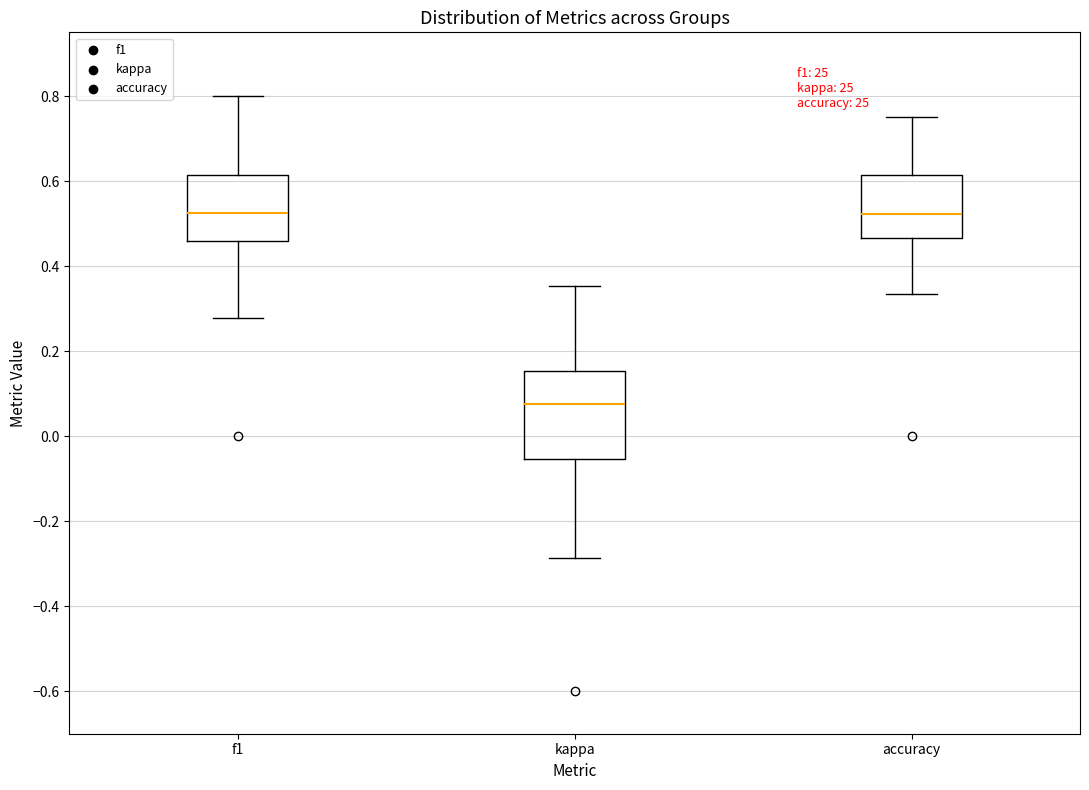

Comparing the boxes themselves (not the whiskers), which one is the tallest?

kappa